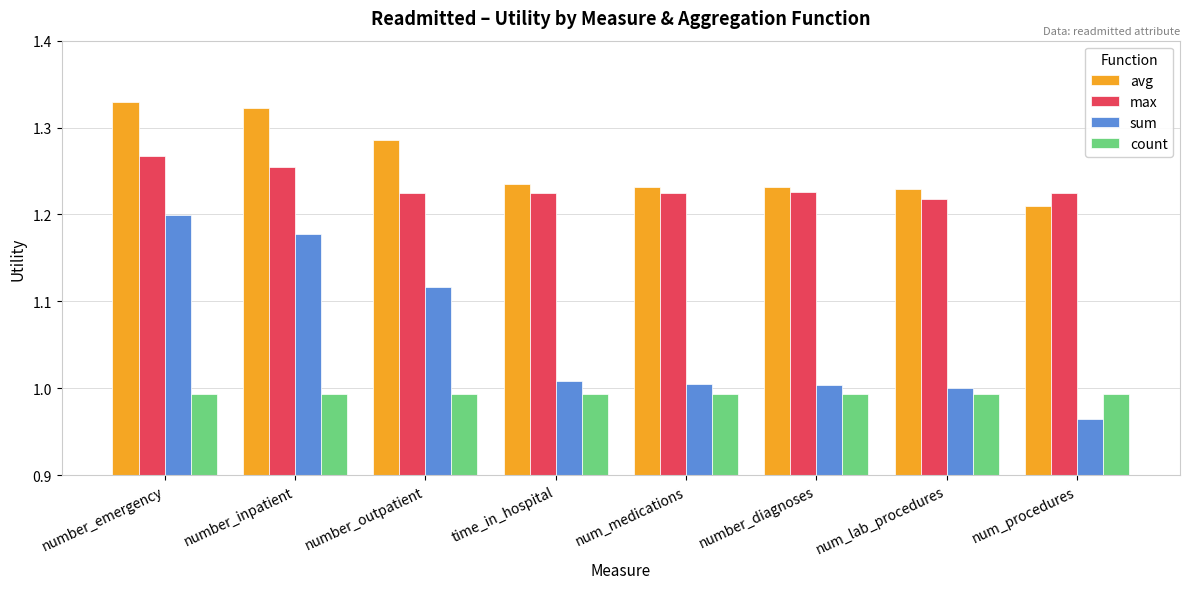

Between number_outpatient and num_procedures, which series saw the biggest shift?

sum